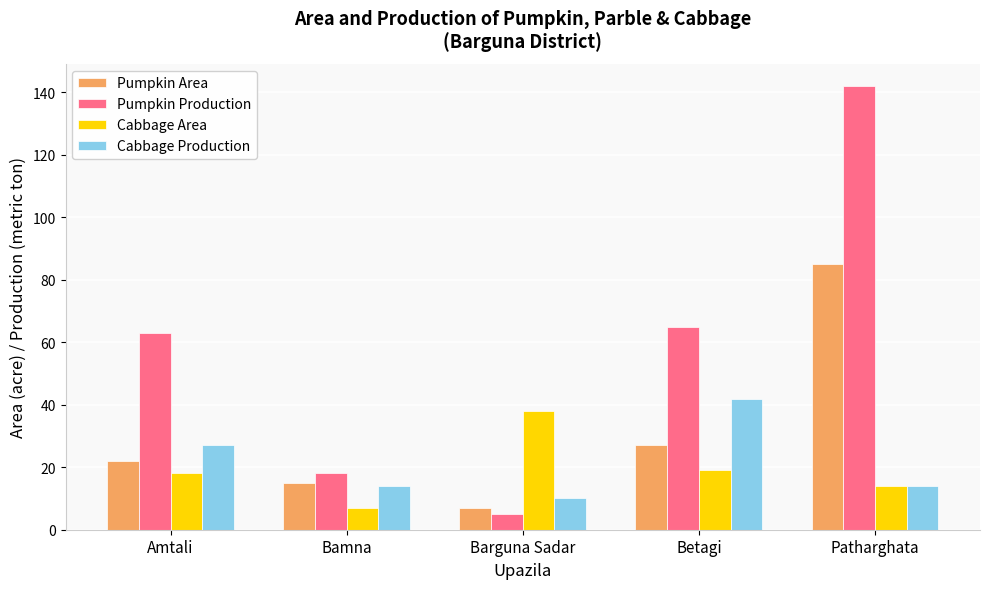

What is the difference between the maximum and minimum values in the Pumpkin Production series?

137